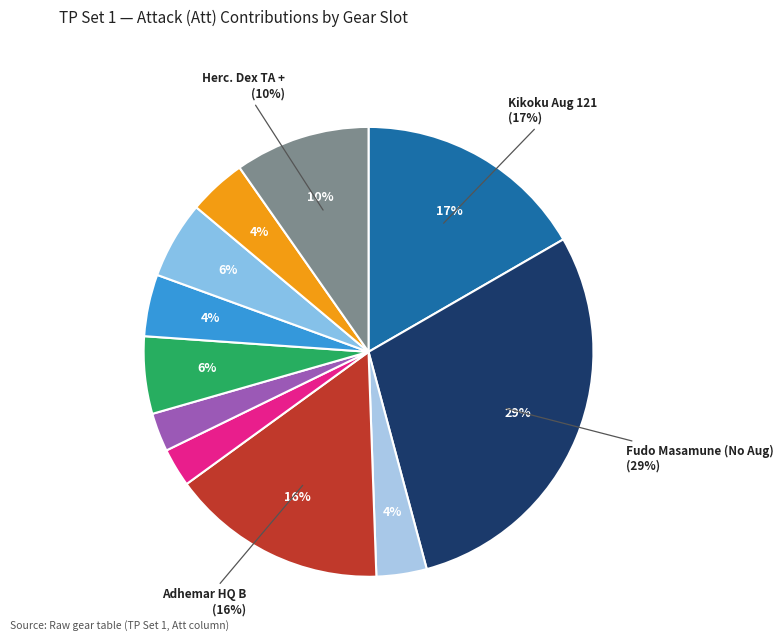

Which has a higher value, Fudo Masamune (No Aug) or Seki Shuriken?

Fudo Masamune (No Aug)